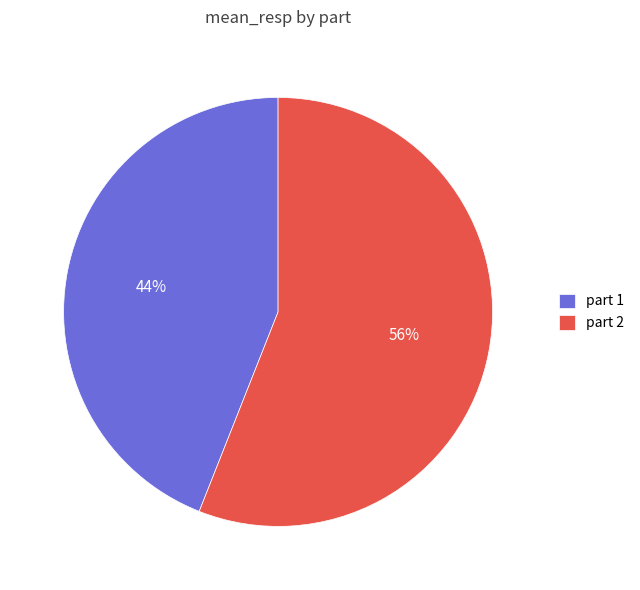

True or false: part 1 accounts for 44% of the total.

True